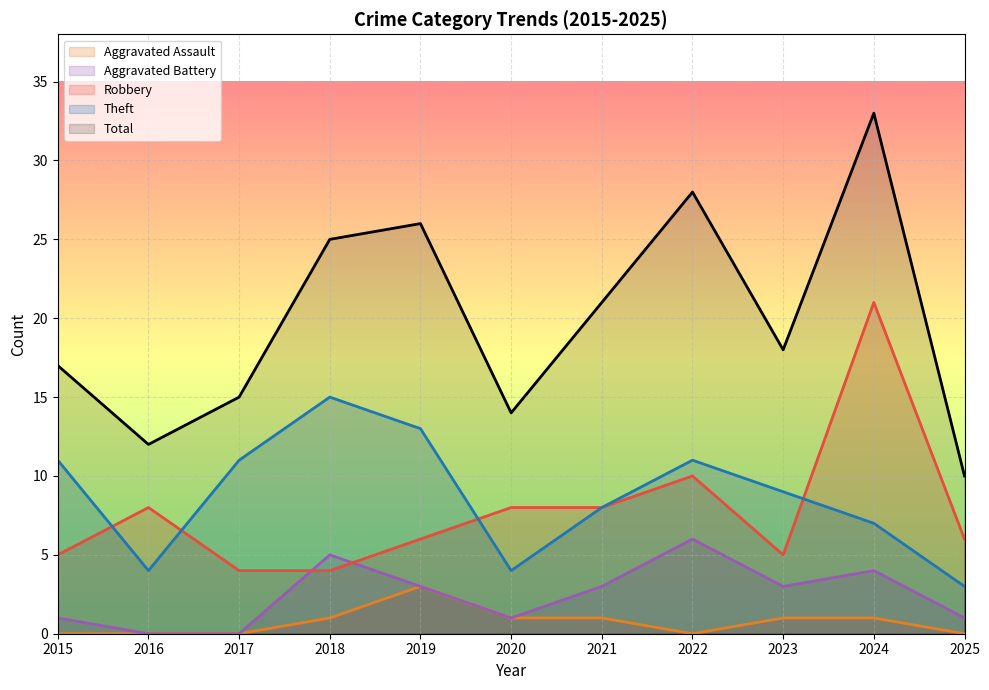

Reading right to left, list all the values displayed in this chart.

Robbery: 2025=6	2024=21	2023=5	2022=10	2021=8	2020=8	2019=6	2018=4	2017=4	2016=8	2015=5
Theft: 2025=3	2024=7	2023=9	2022=11	2021=8	2020=4	2019=13	2018=15	2017=11	2016=4	2015=11
Aggravated Battery: 2025=1	2024=4	2023=3	2022=6	2021=3	2020=1	2019=3	2018=5	2017=0	2016=0	2015=1
Aggravated Assault: 2025=0	2024=1	2023=1	2022=0	2021=1	2020=1	2019=3	2018=1	2017=0	2016=0	2015=0
Total: 2025=10	2024=33	2023=18	2022=28	2021=21	2020=14	2019=26	2018=25	2017=15	2016=12	2015=17